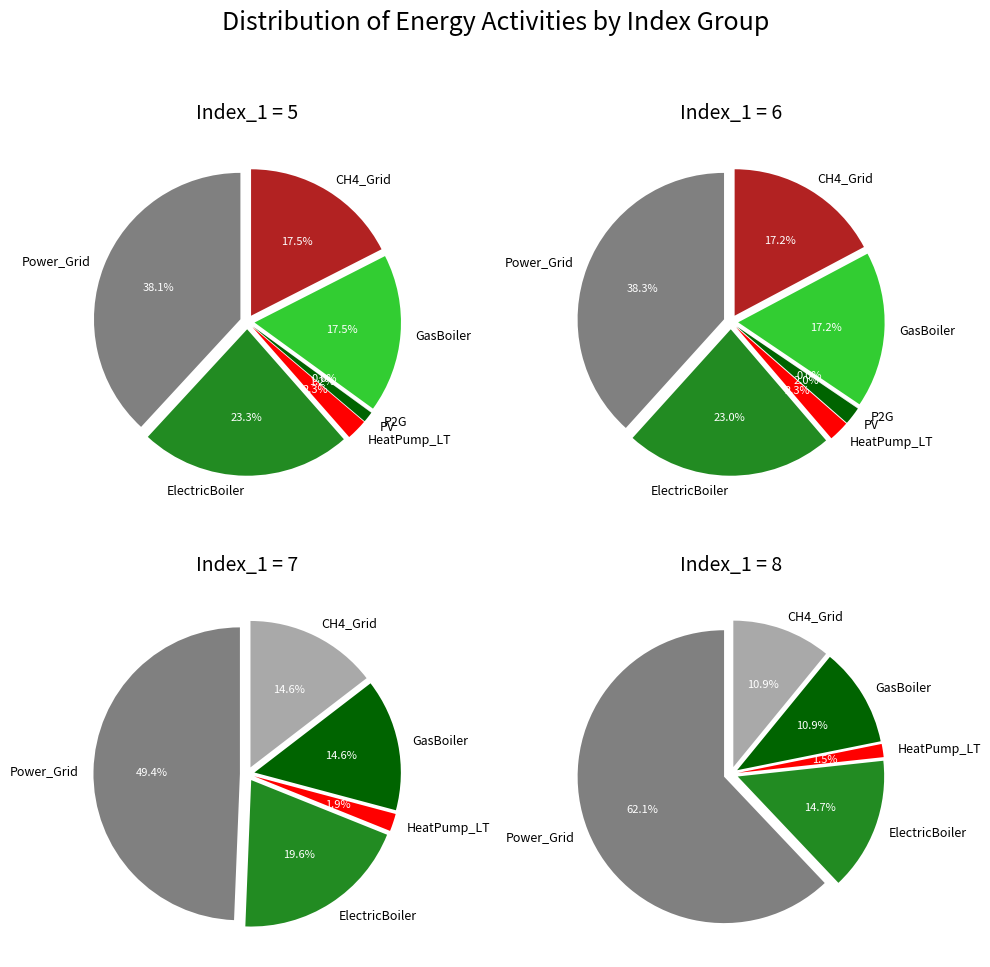

How many segments does this pie chart have?

7